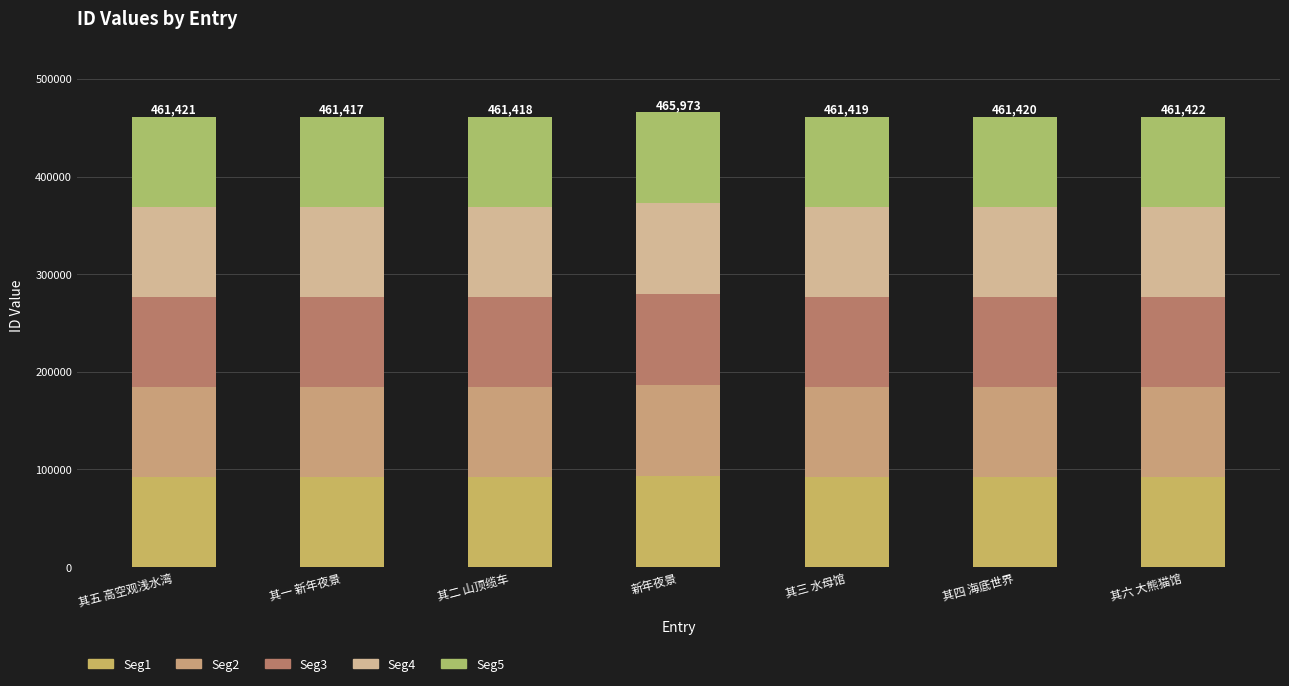

How many data points does each series have?

7